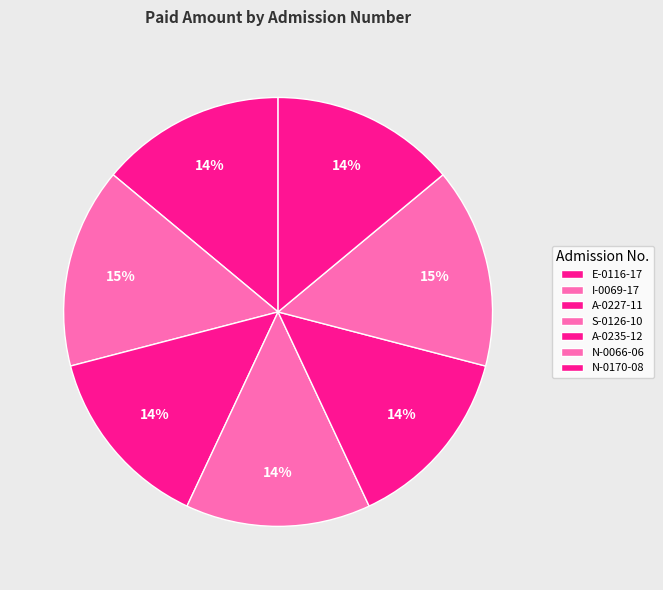

The N-0066-06 slice represents 24% of the pie. True or false?

False